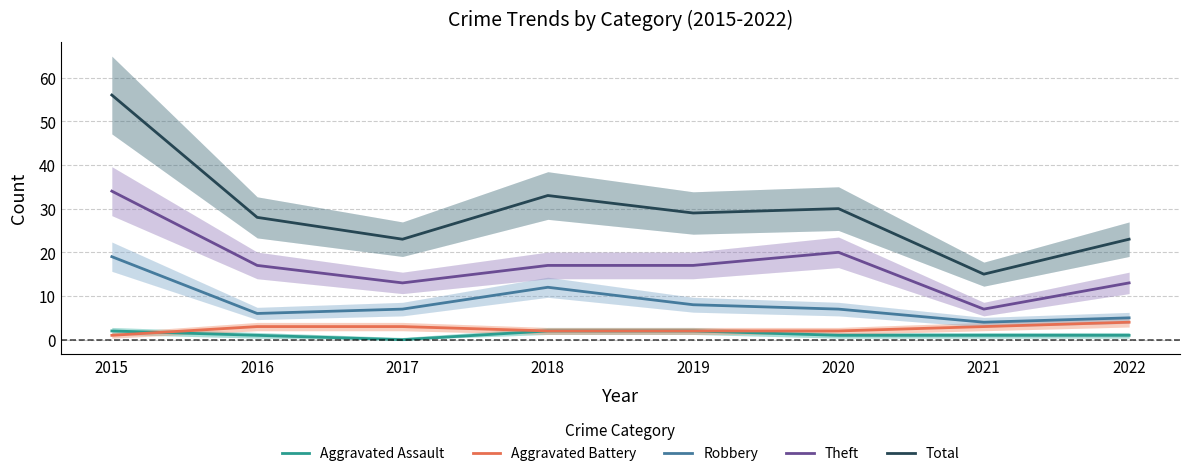

Reading left to right, extract all data points from this chart.

Aggravated Assault: 2015=2	2016=1	2017=0	2018=2	2019=2	2020=1	2021=1	2022=1
Aggravated Battery: 2015=1	2016=3	2017=3	2018=2	2019=2	2020=2	2021=3	2022=4
Robbery: 2015=19	2016=6	2017=7	2018=12	2019=8	2020=7	2021=4	2022=5
Theft: 2015=34	2016=17	2017=13	2018=17	2019=17	2020=20	2021=7	2022=13
Total: 2015=56	2016=28	2017=23	2018=33	2019=29	2020=30	2021=15	2022=23